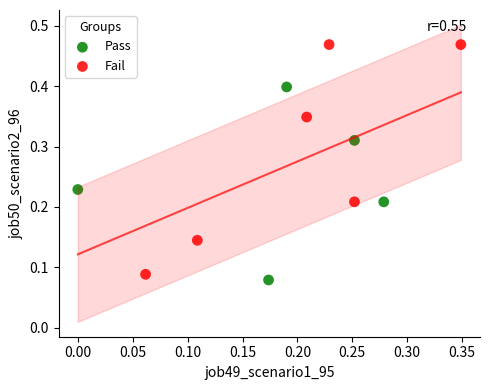

Which series has the largest Y range (max minus min)?

Fail